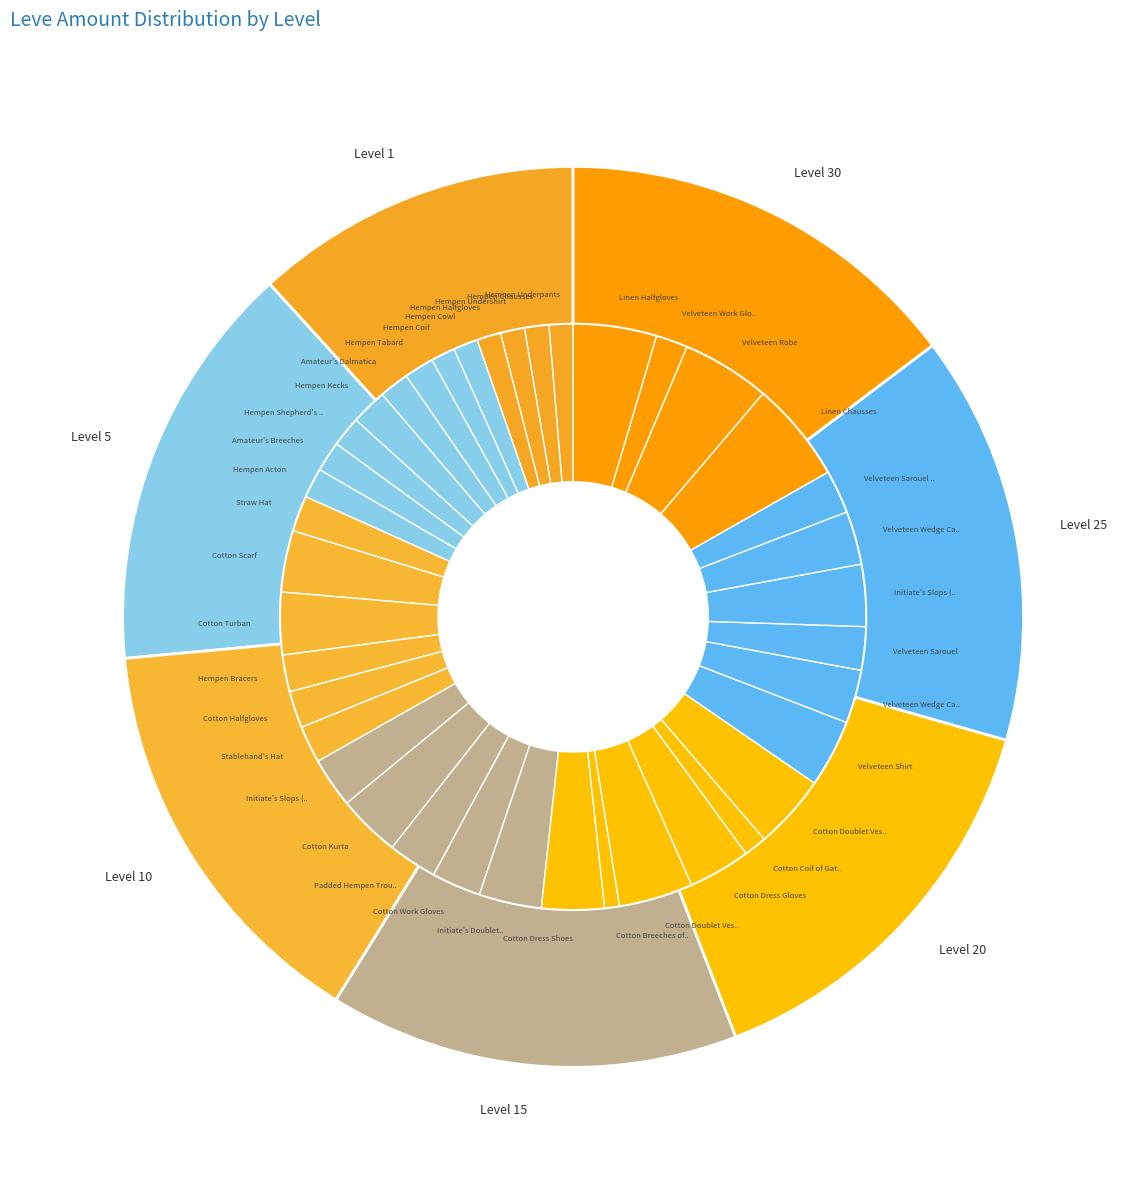

What percentage is the Level 15 slice, to the nearest percent?

15%